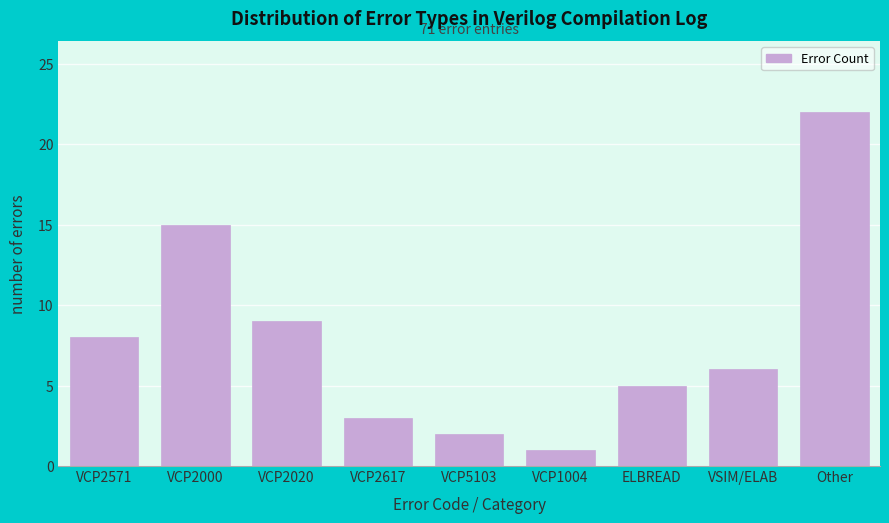

Reading right to left, transcribe all the data shown in this chart.

22	6	5	1	2	3	9	15	8